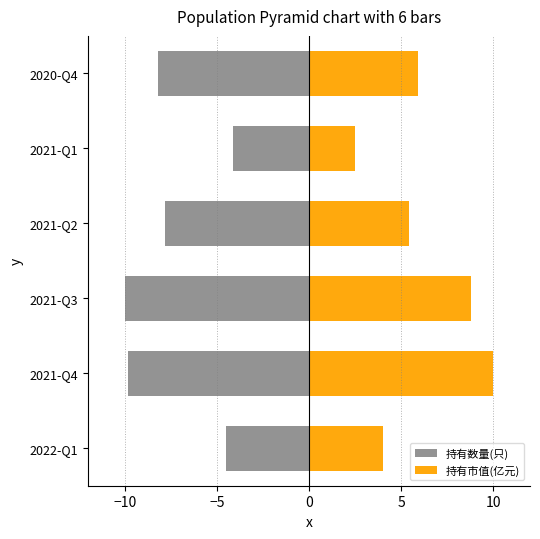

Is it true that 持有数量(只) equals -9.8 at 2021-Q4?

True